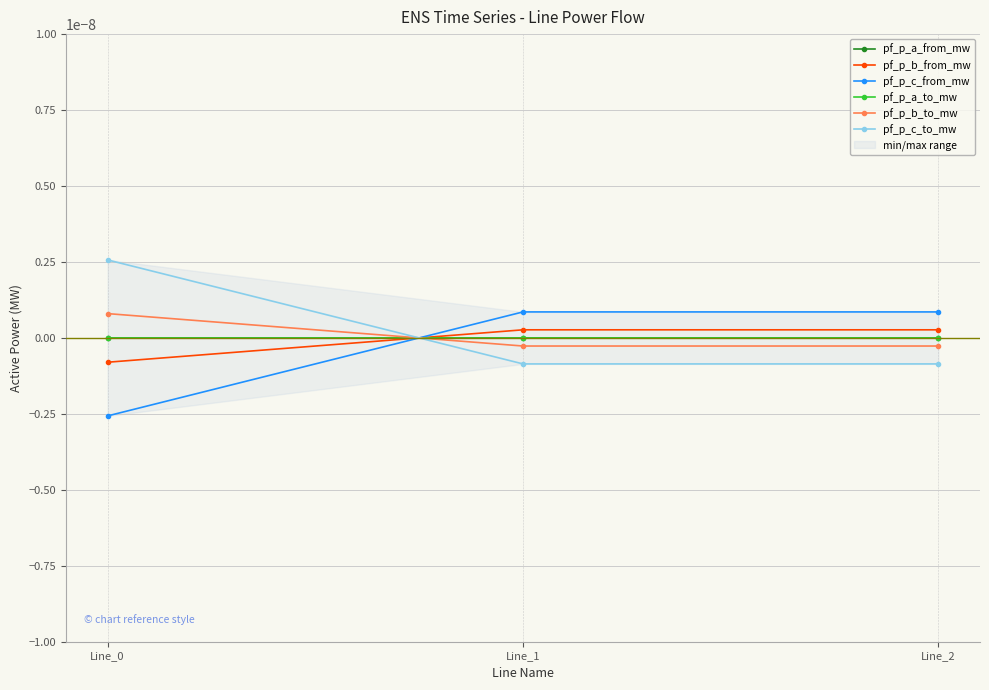

The value of pf_p_c_to_mw at Line_2 is -0.0. True or false?

False